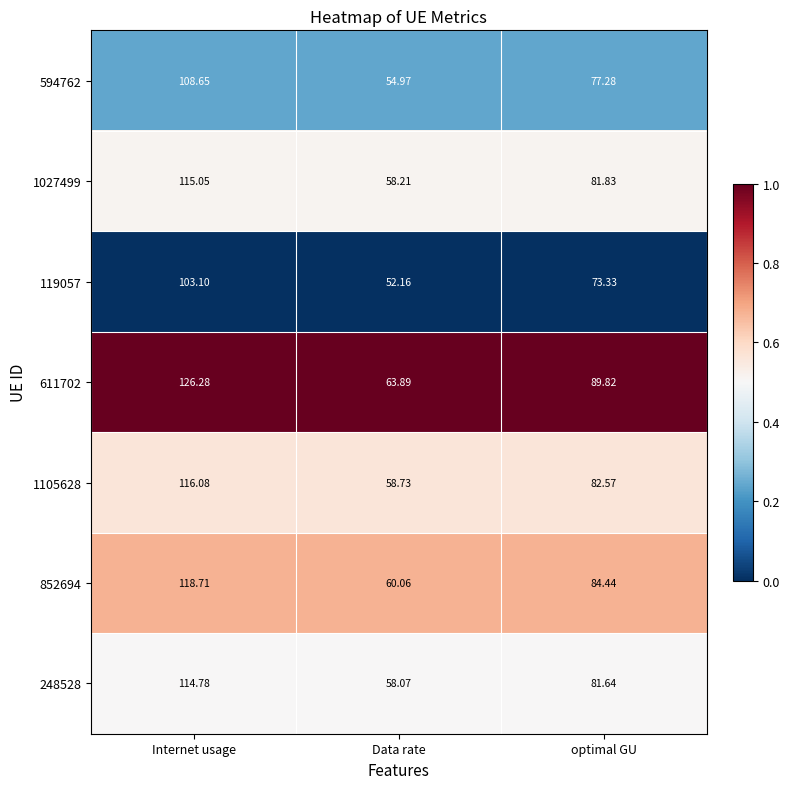

At which category is the sum across all series the highest?

Internet usage